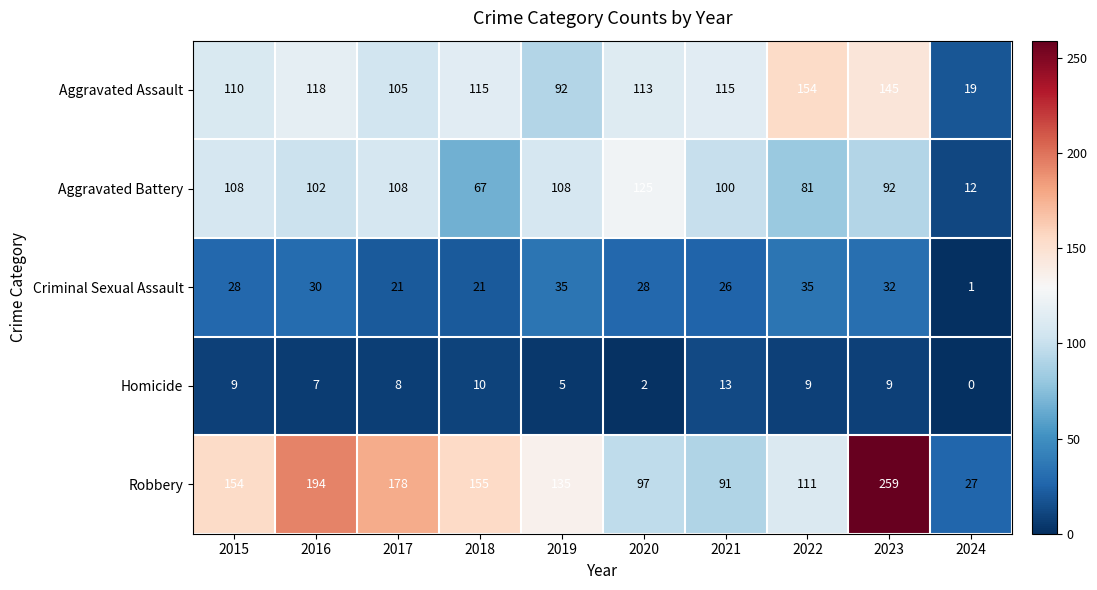

Where does the Aggravated Battery series first go above 102?

2015